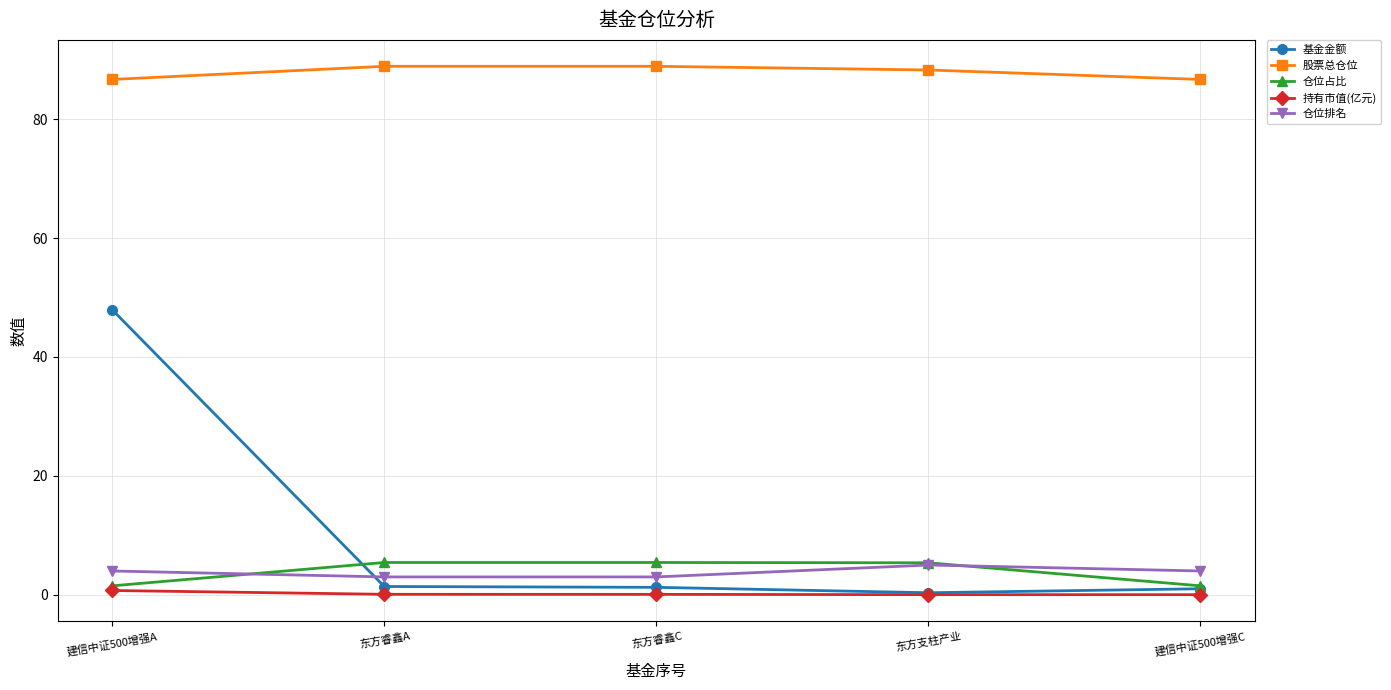

What is the difference between the maximum and minimum values in the 仓位排名 series?

2.0